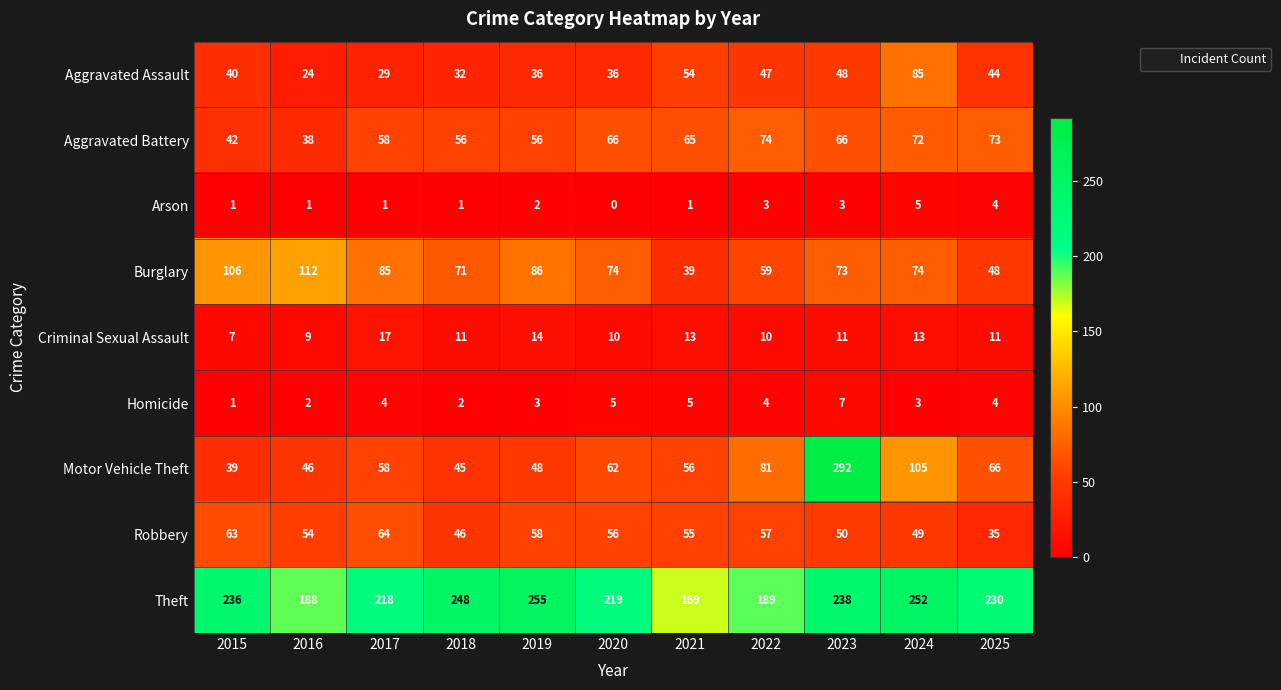

True or false: Robbery has a value of 63 at 2015.

True